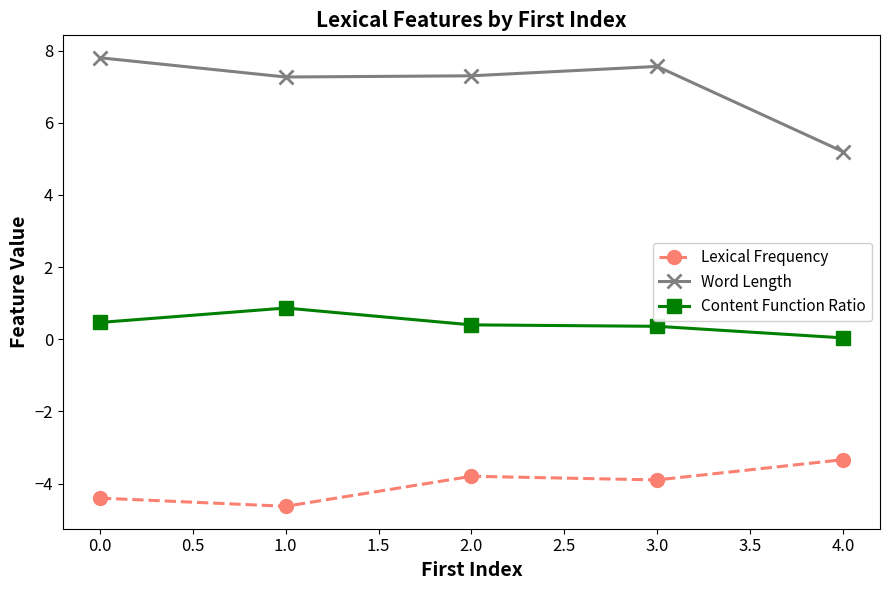

Rank the series by their average value, from lowest to highest.

Lexical Frequency, Content Function Ratio, Word Length